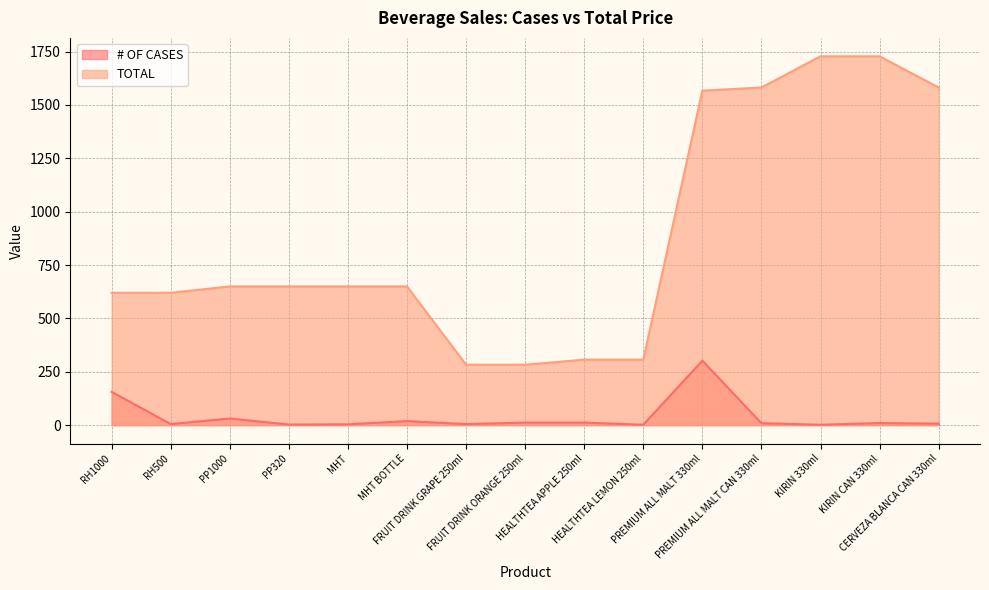

At which category does # OF CASES reach its first local peak?

PP1000